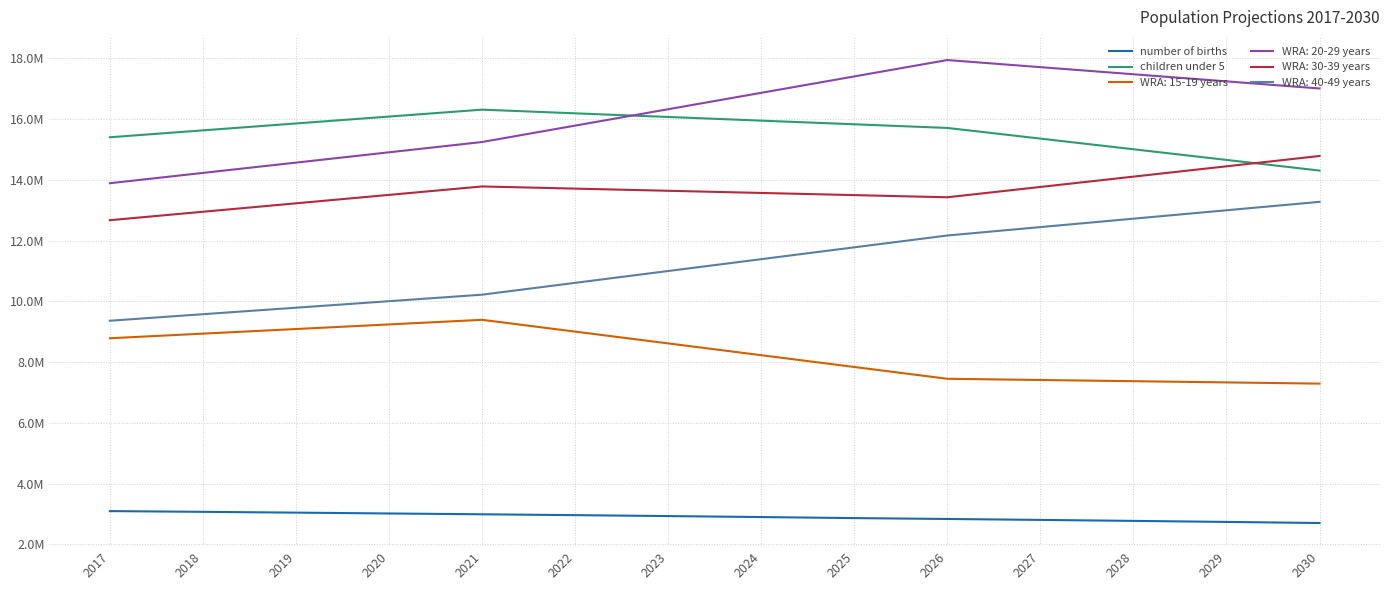

At which label does number of births reach its peak?

2017